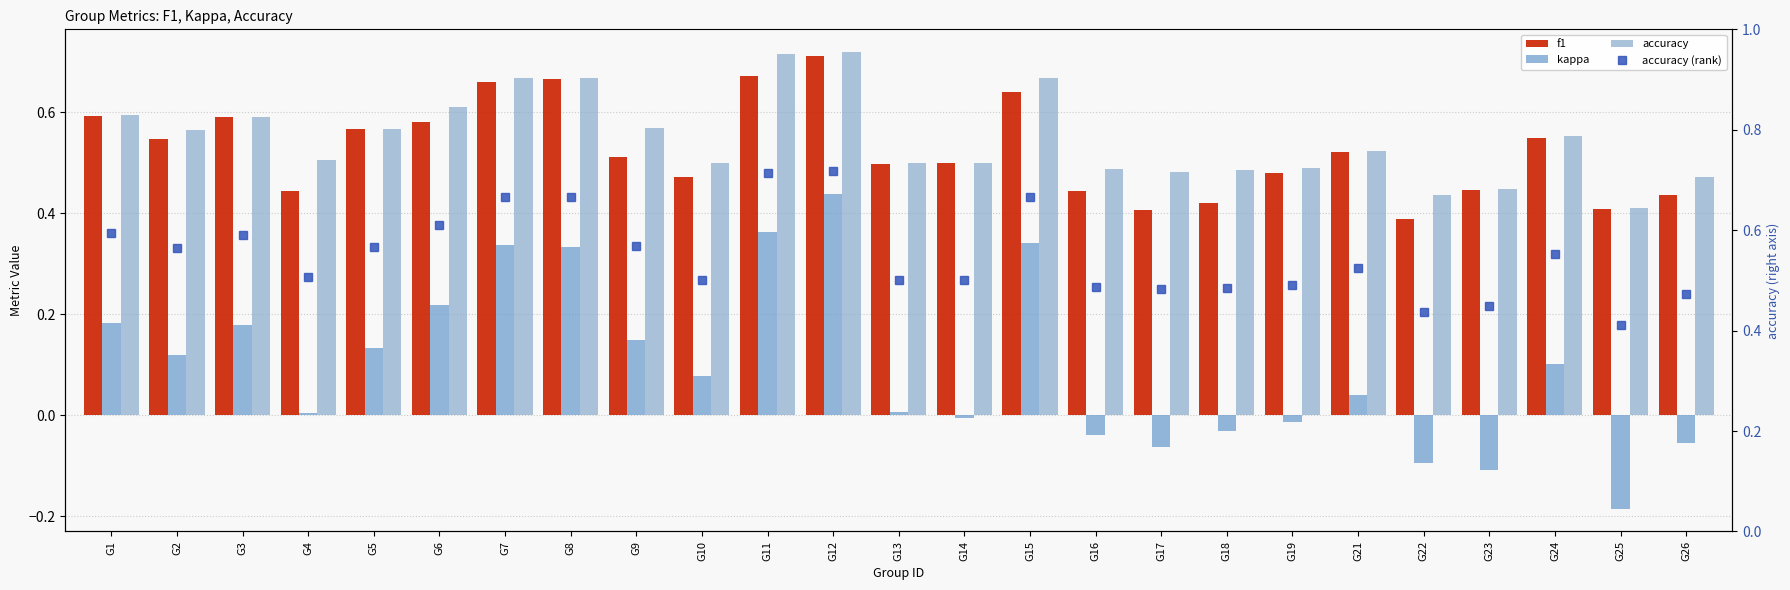

The accuracy series shows 0.2 at G23. True or false?

False